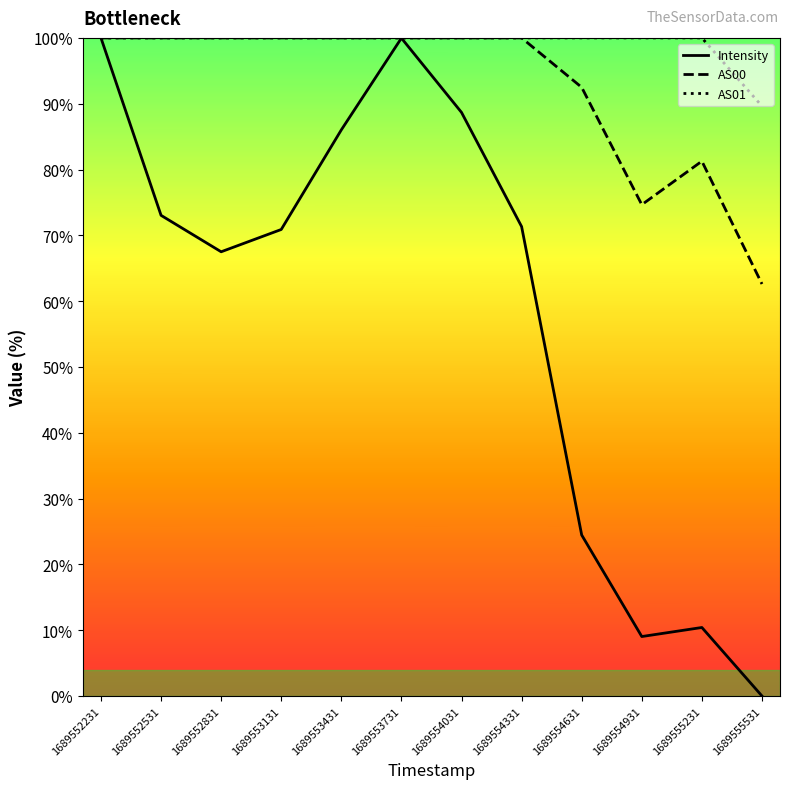

What is the difference between the highest and lowest values at 1689553431?

14.0